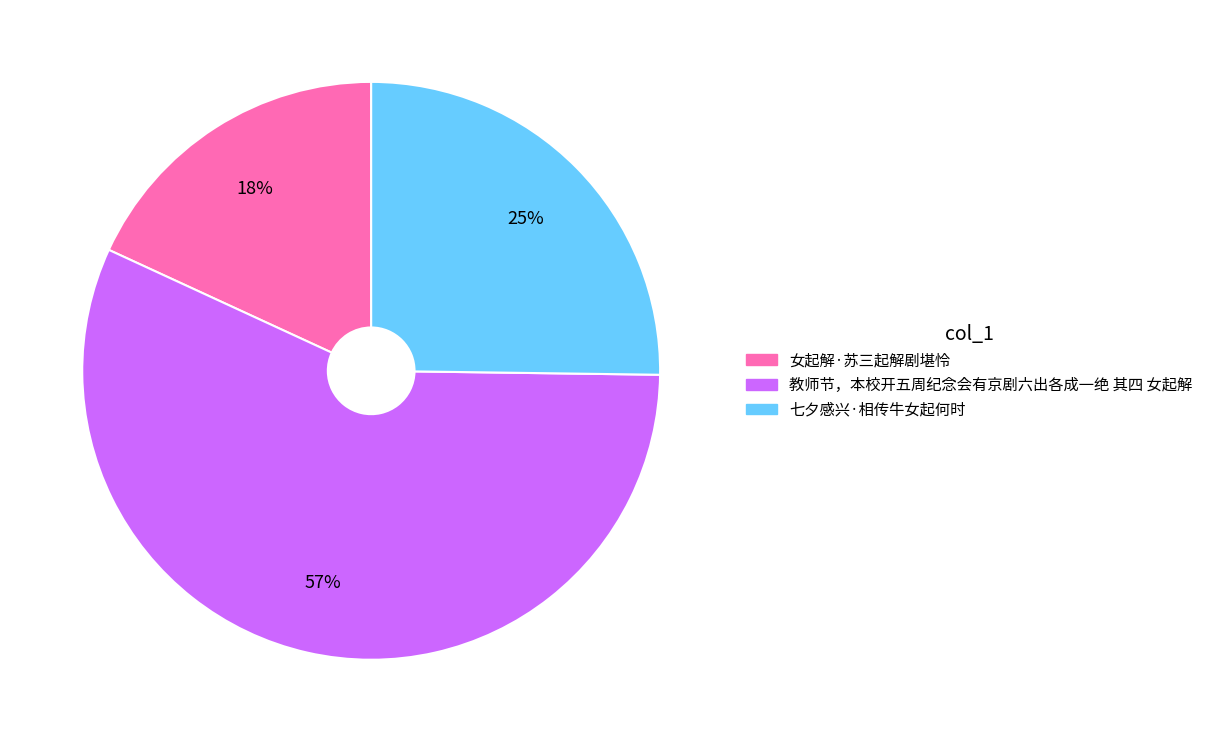

To the nearest percent, what portion does 教师节，本校开五周纪念会有京剧六出各成一绝 其四 女起解 represent?

57%